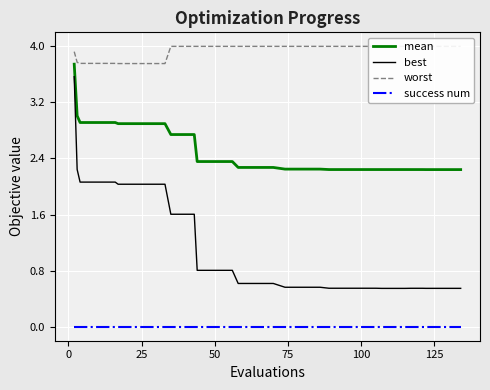

What is the highest value of the best series?

3.6